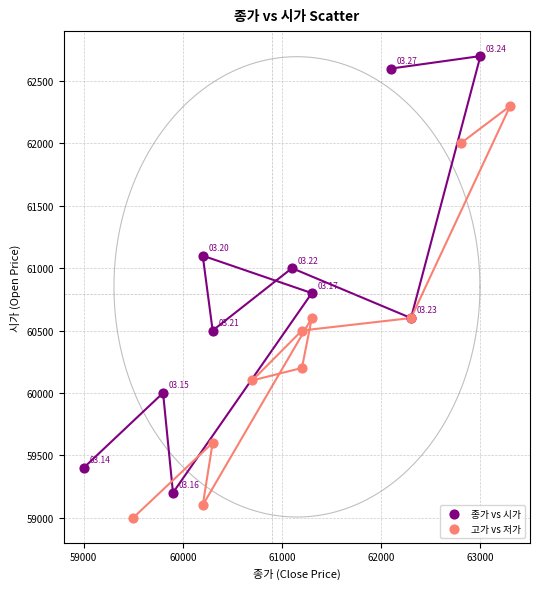

Which series has the largest Y range (max minus min)?

종가 vs 시가